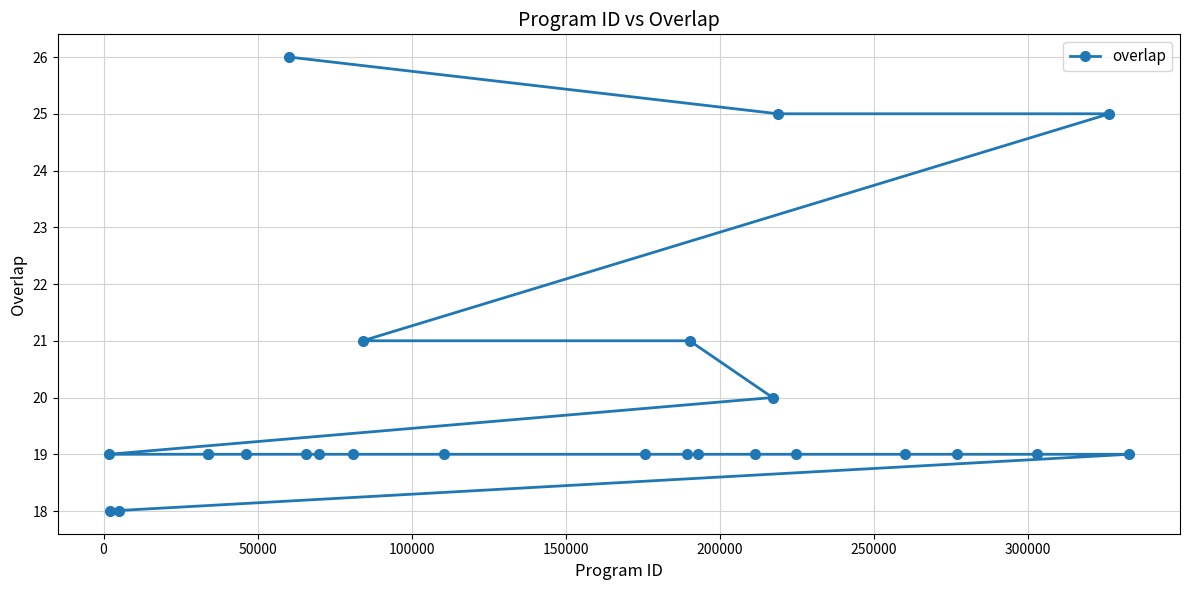

What is the difference between the second highest and minimum values?

7